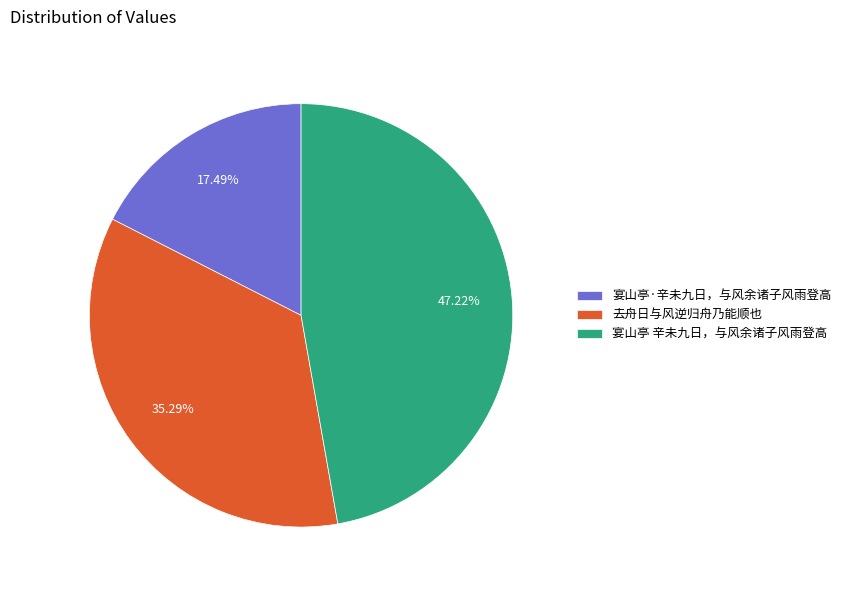

What is the smallest slice in the pie chart?

宴山亭·辛未九日，与风余诸子风雨登高